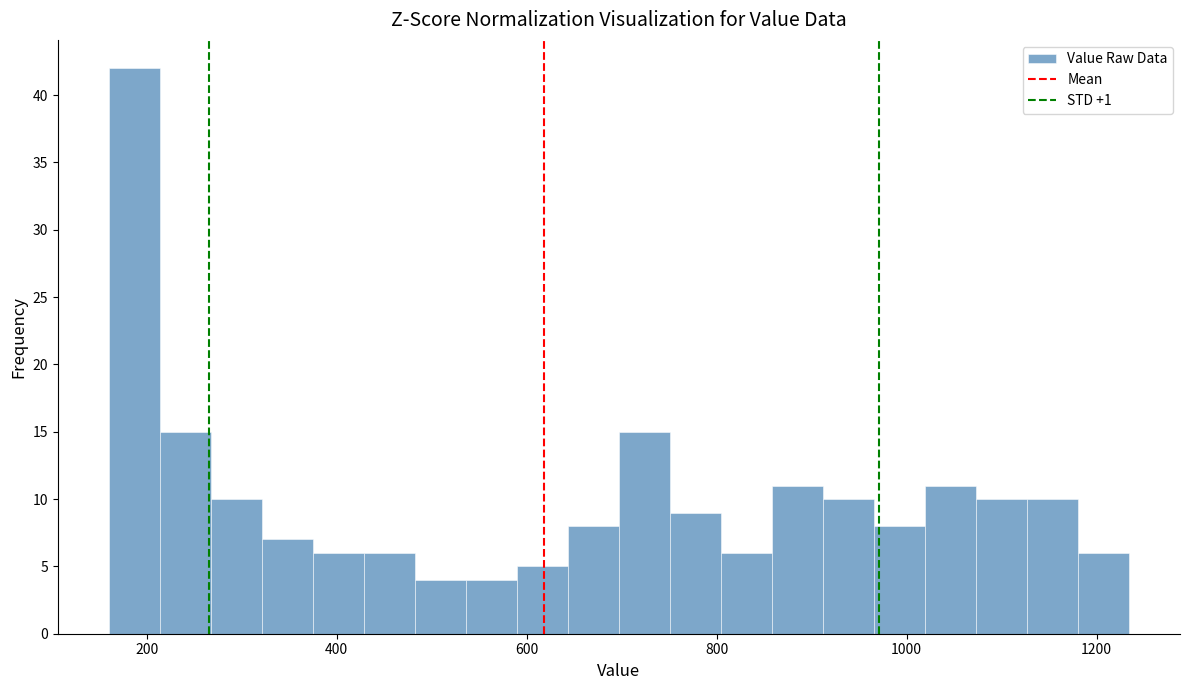

Around what value on the x-axis is the tallest bar? Give the approximate position of its centre, as read against the axis.

180